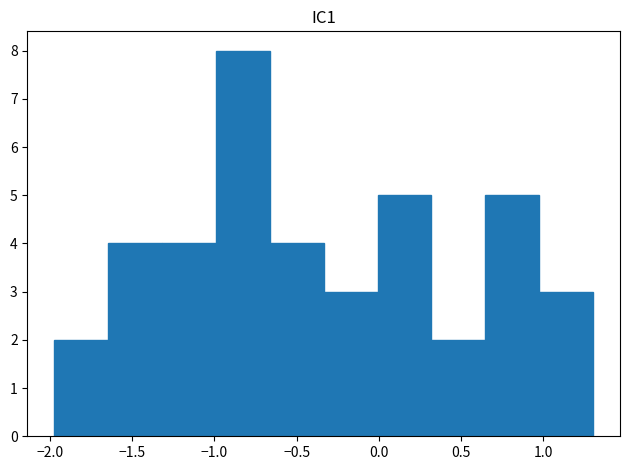

How tall is the bar that spans 0.30 to 0.65 on the x-axis? Neither the bar edges nor the heights are printed on the chart, so give them approximately, as read against the axes.

2